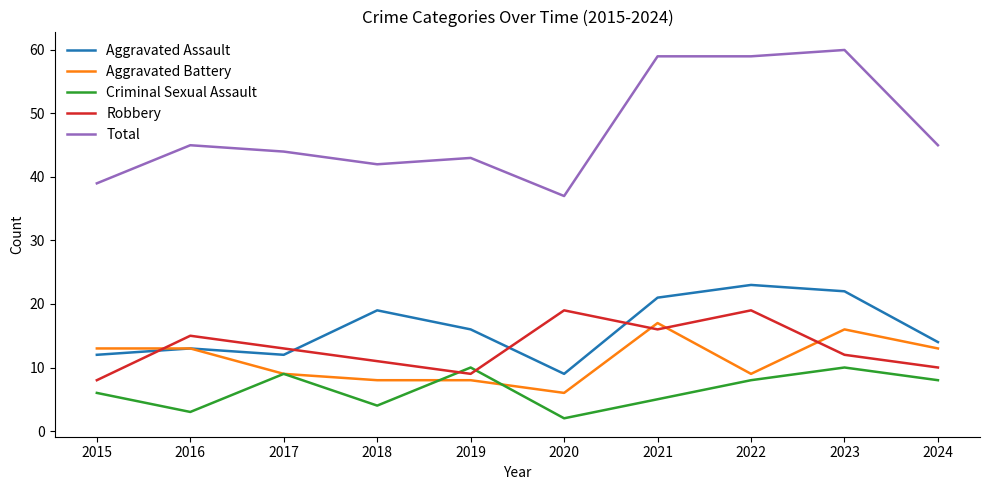

Between which two adjacent categories do Robbery and Aggravated Assault first intersect?

2015 and 2016